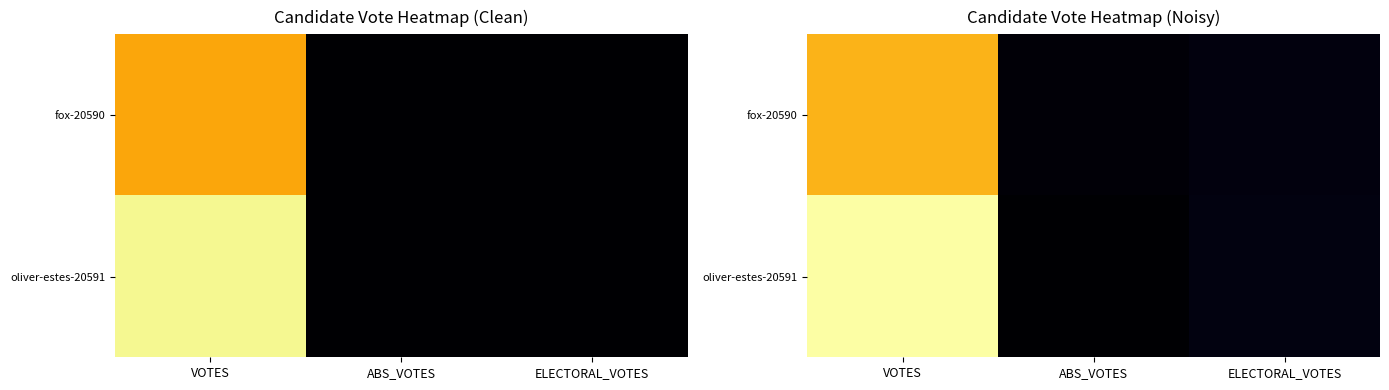

The fox-20590 series shows 153.6 at ABS_VOTES. True or false?

False